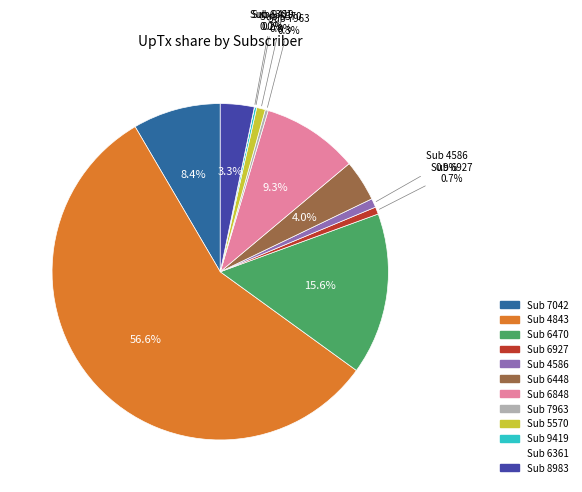

Does any single category account for the majority?

Yes